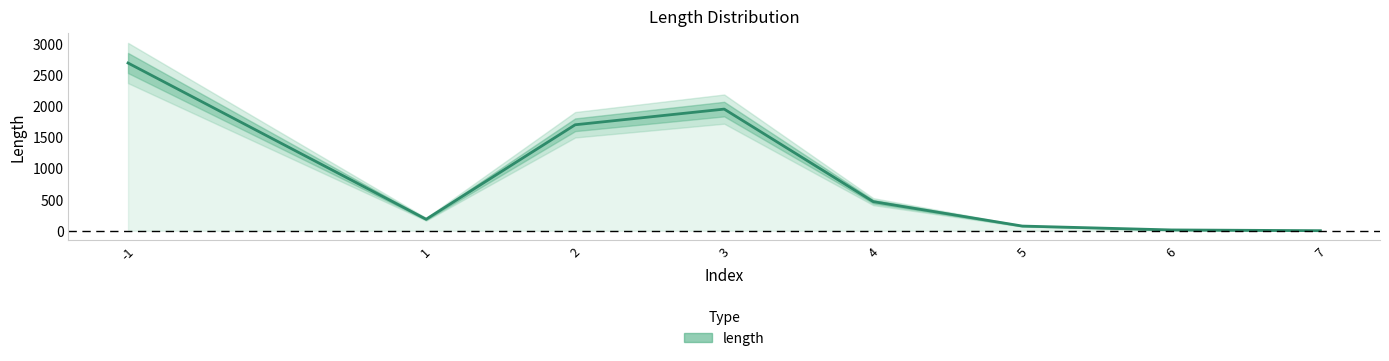

List the labels in order of value, largest first.

-1, 3, 2, 4, 1, 5, 6, 7